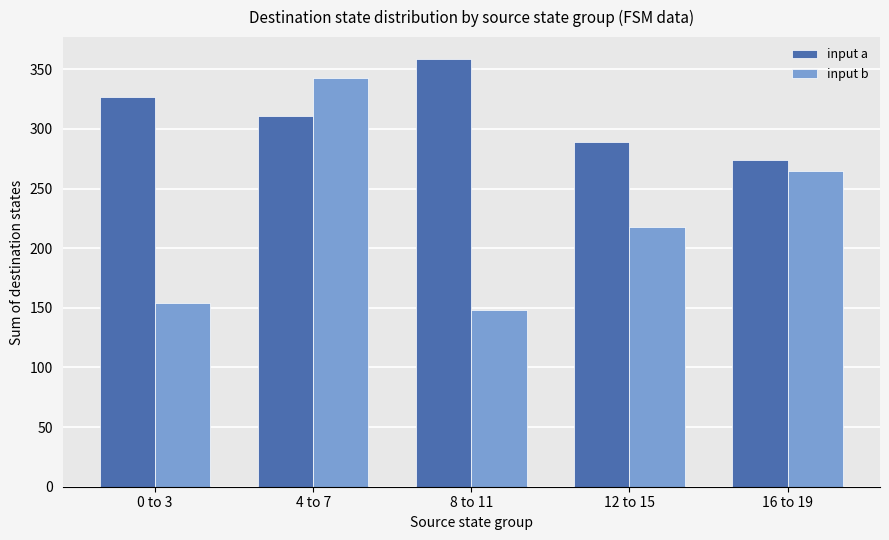

Rank the categories by input a value from lowest to highest.

16 to 19, 12 to 15, 4 to 7, 0 to 3, 8 to 11